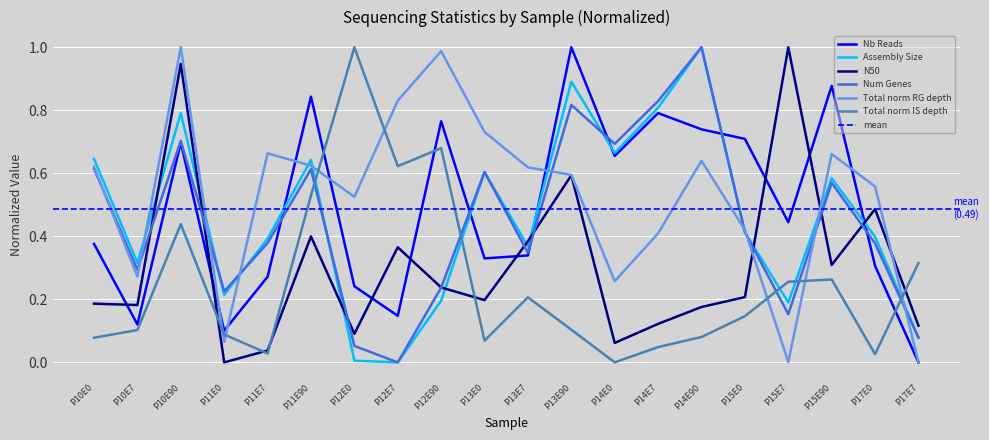

List the series in order of their peak value, lowest first.

Nb Reads, Assembly Size, N50, Num Genes, Total norm RG depth, Total norm IS depth